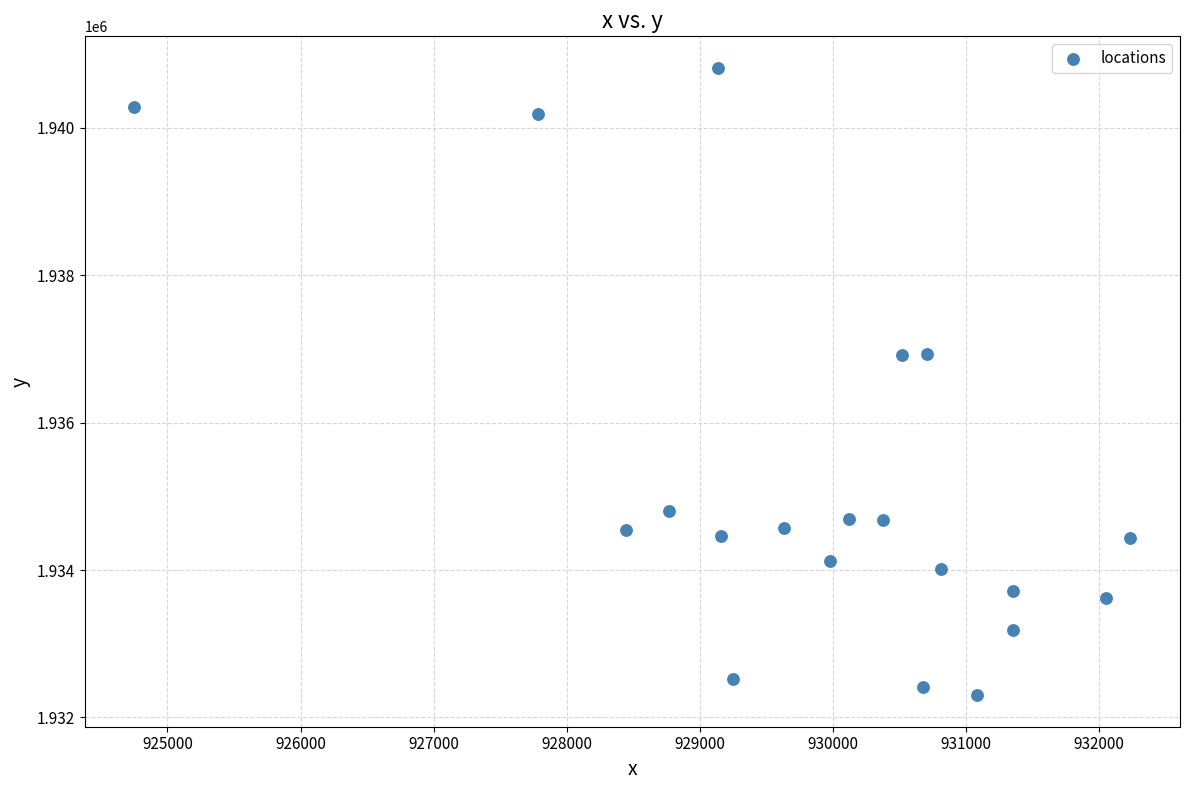

What is the range of Y values (max minus min)?

8518.0